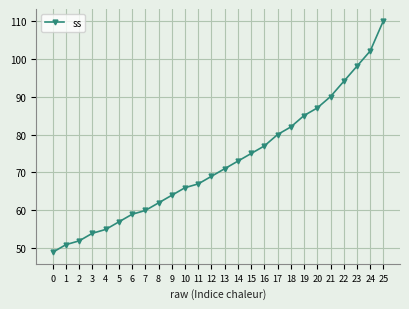

Rank the categories by value from highest to lowest.

25, 24, 23, 22, 21, 20, 19, 18, 17, 16, 15, 14, 13, 12, 11, 10, 9, 8, 7, 6, 5, 4, 3, 2, 1, 0